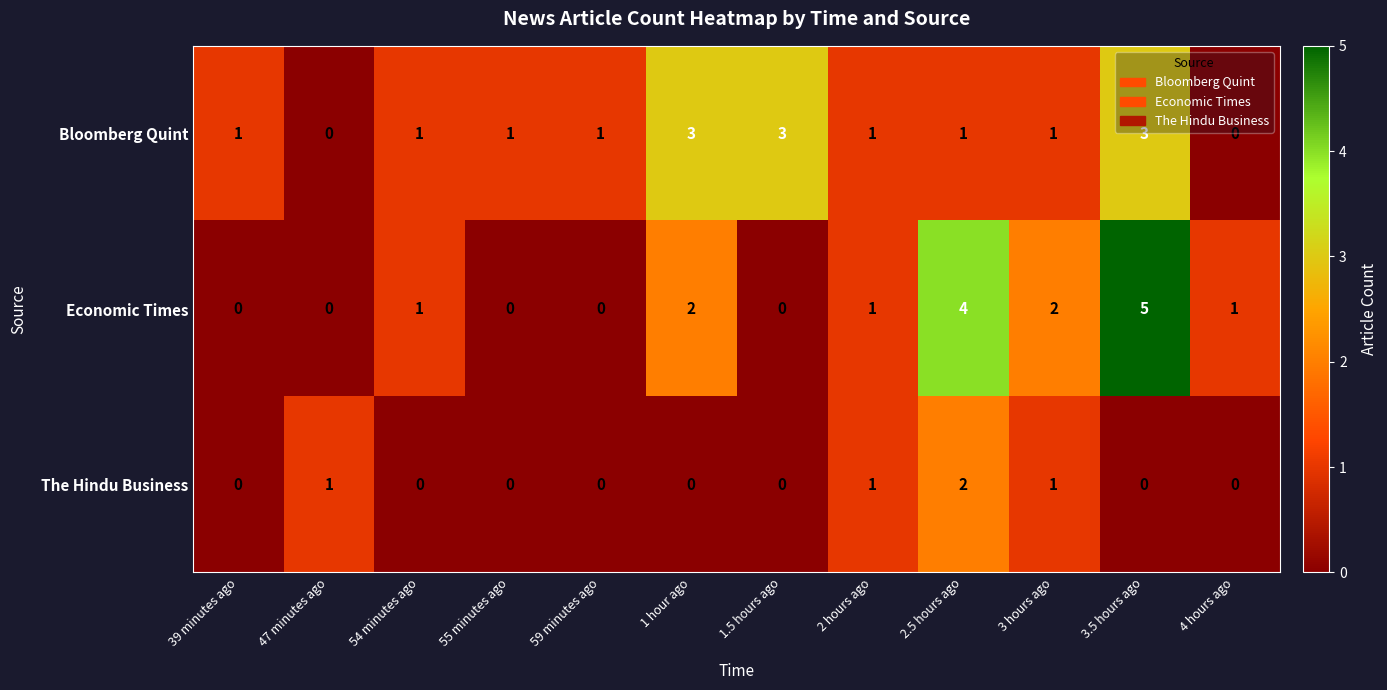

What is the maximum value shown in the chart?

5